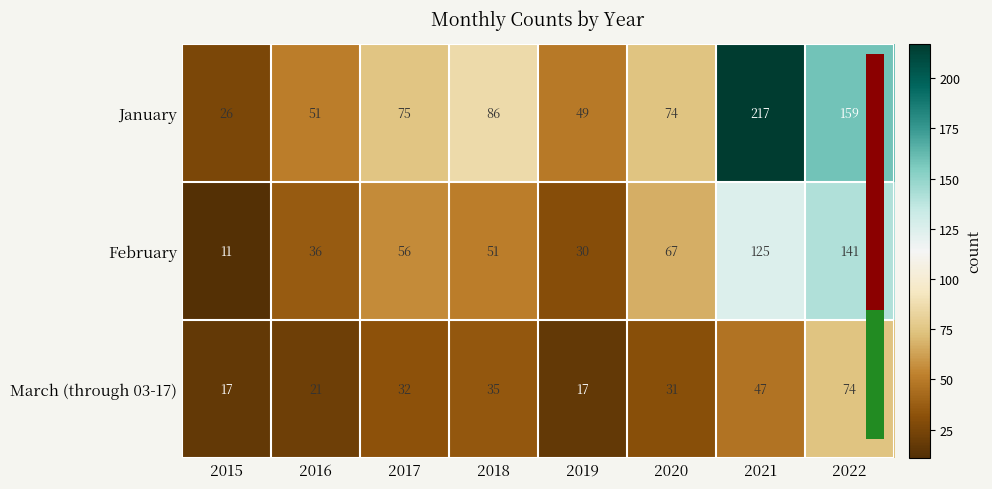

The value of January at 2017 is 75. True or false?

True